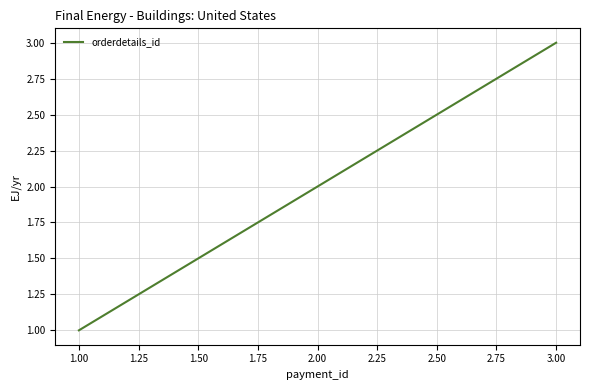

Reading left to right, extract all data points from this chart.

1	2	3